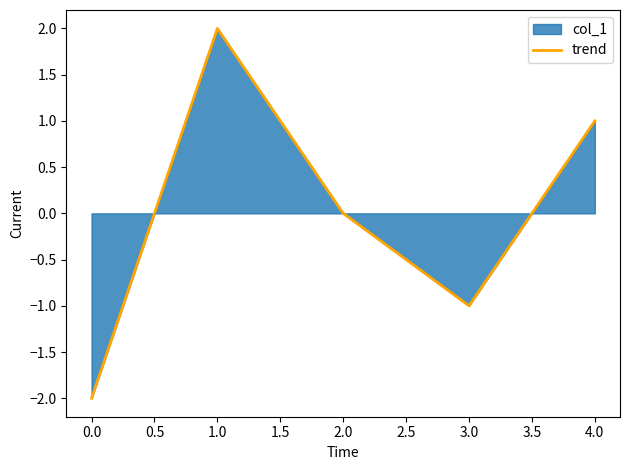

How many data points are above 0?

2